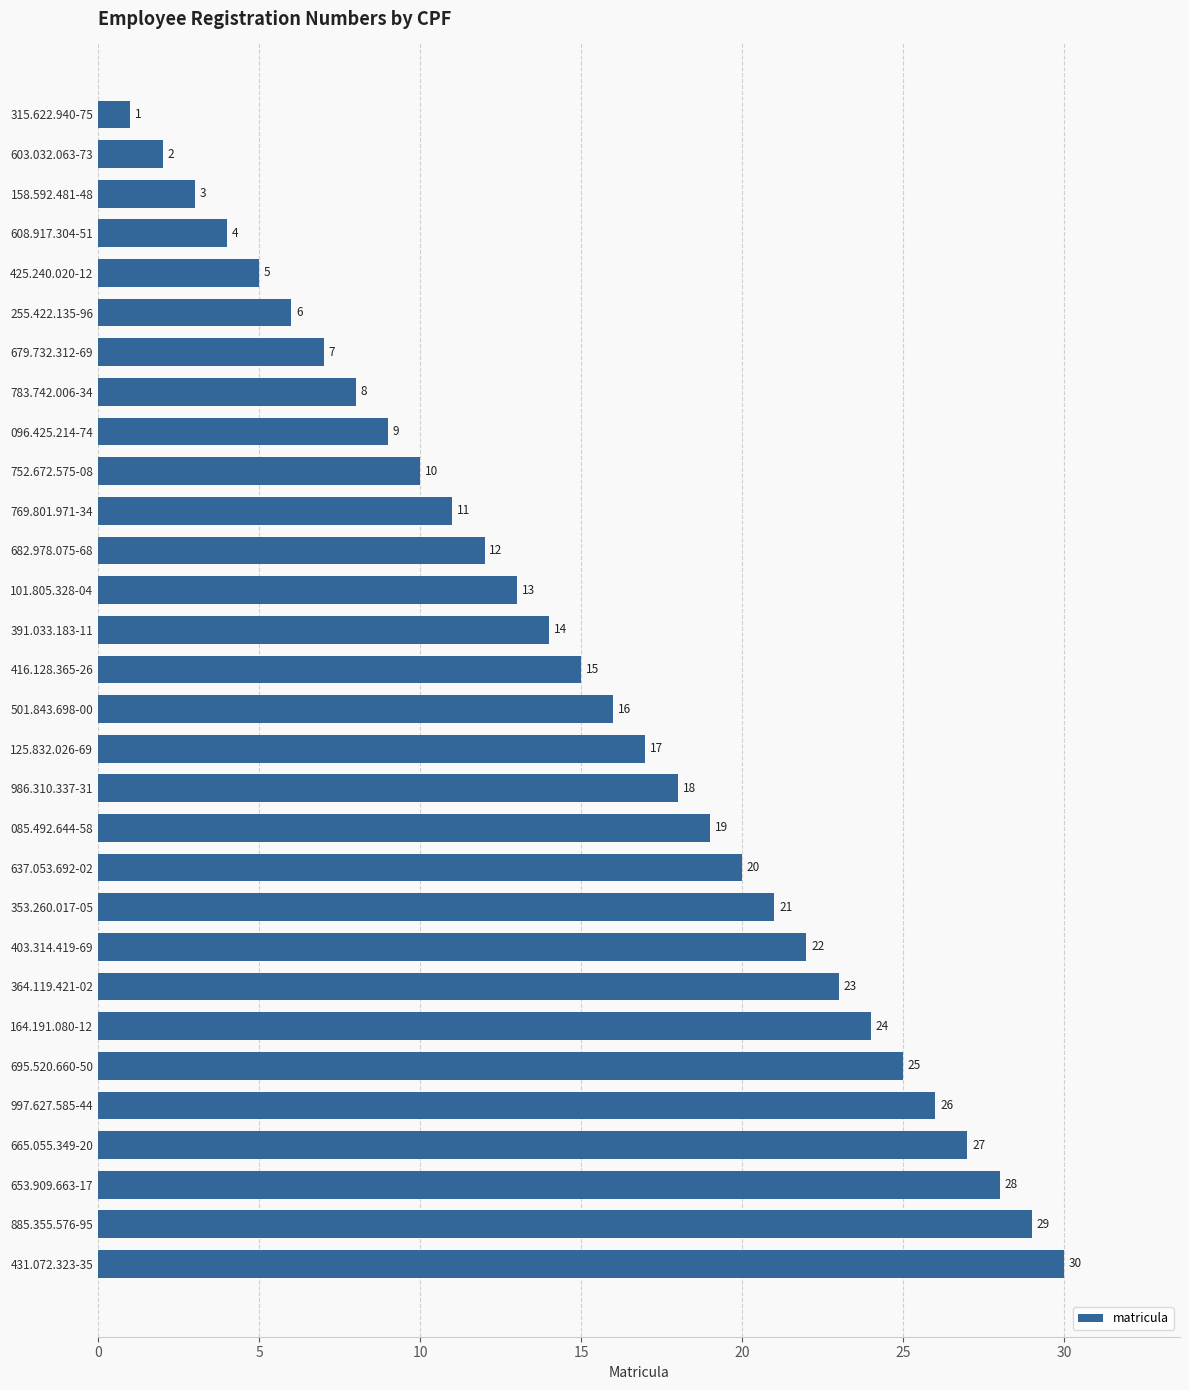

Are the bars grouped side by side (vs. stacked)?

No